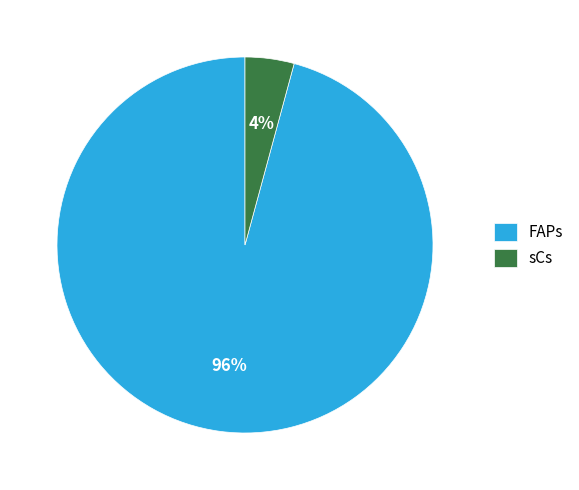

Count the number of slices in the pie.

2